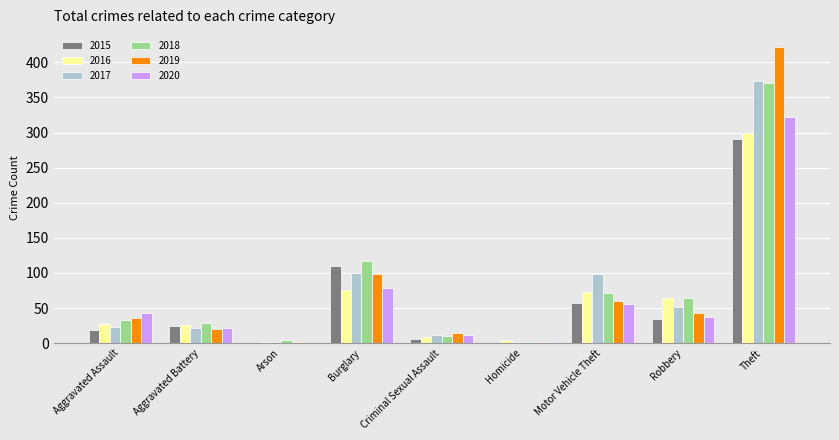

Is the value of 2019 at Burglary greater than the value of 2015 at Theft?

No